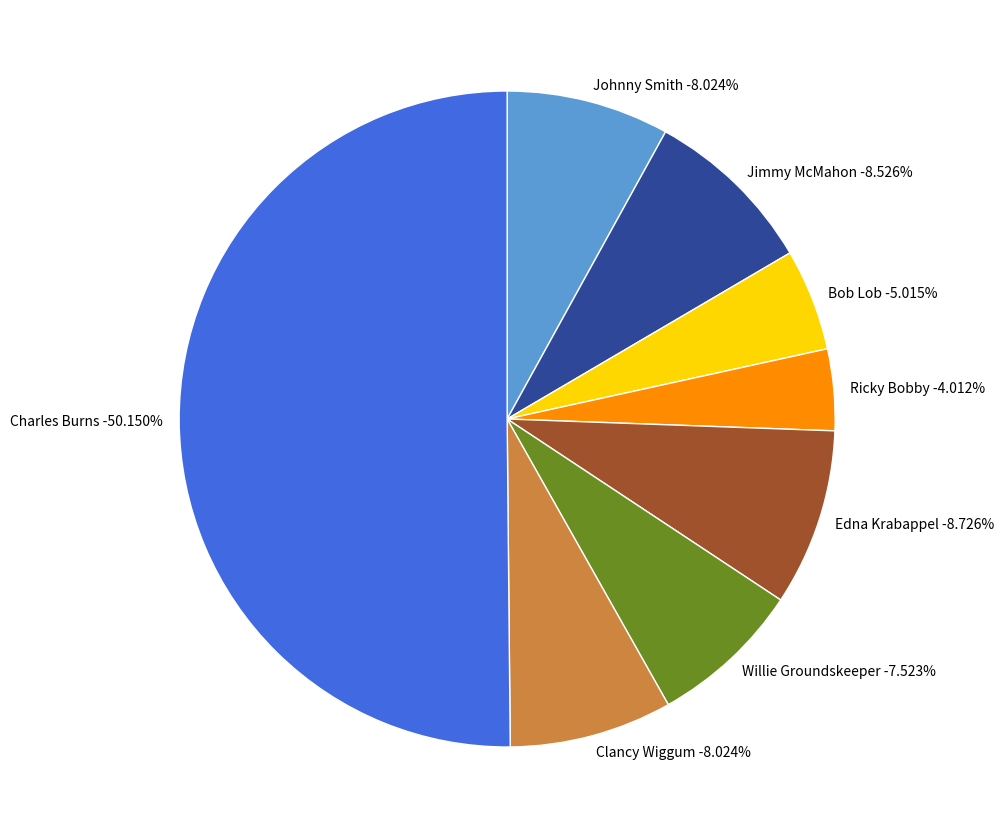

What percentage is the Johnny Smith slice, to the nearest percent?

8%